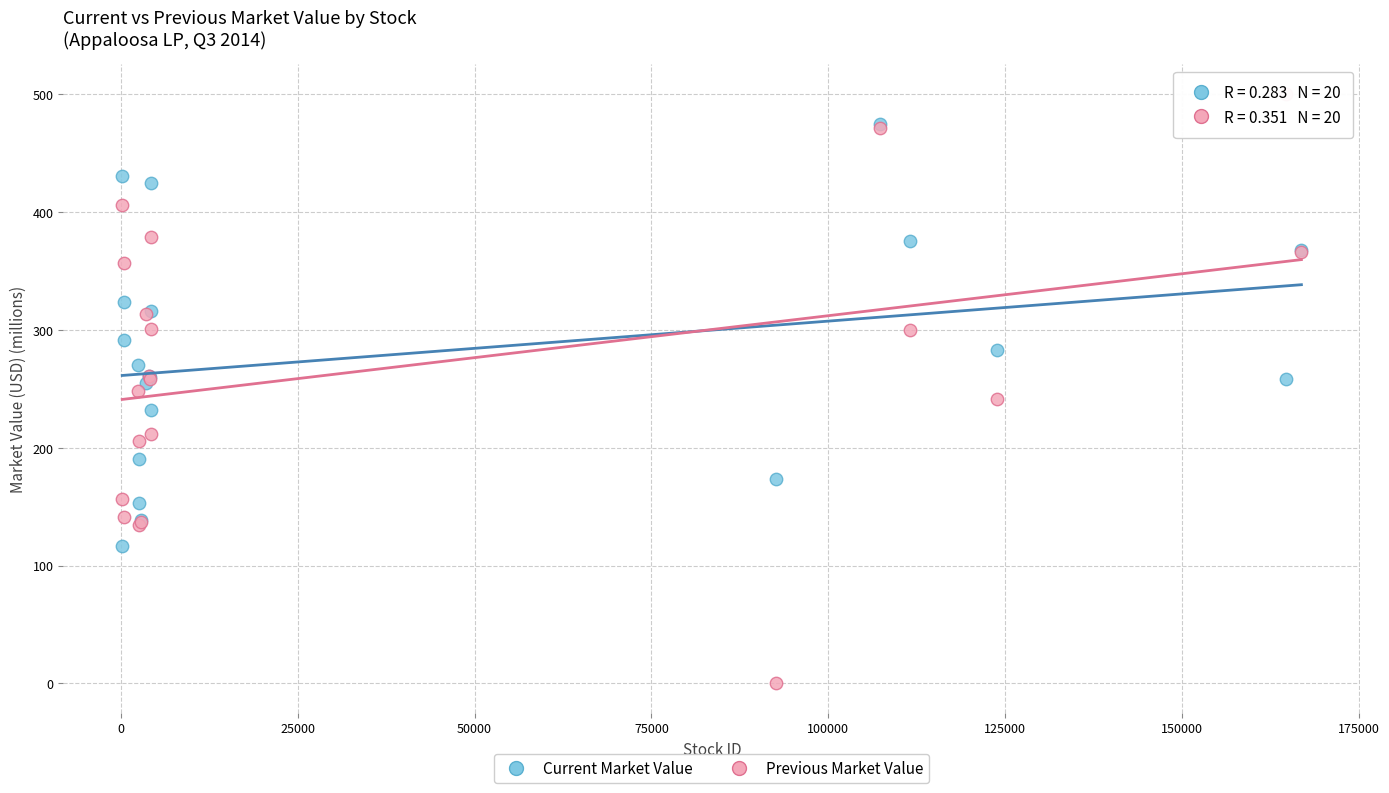

Which series reaches the maximum Y coordinate?

Previous Market Value